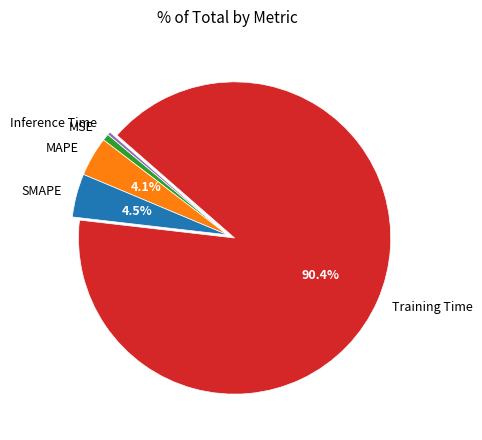

Which has a higher value, SMAPE or MSE?

SMAPE